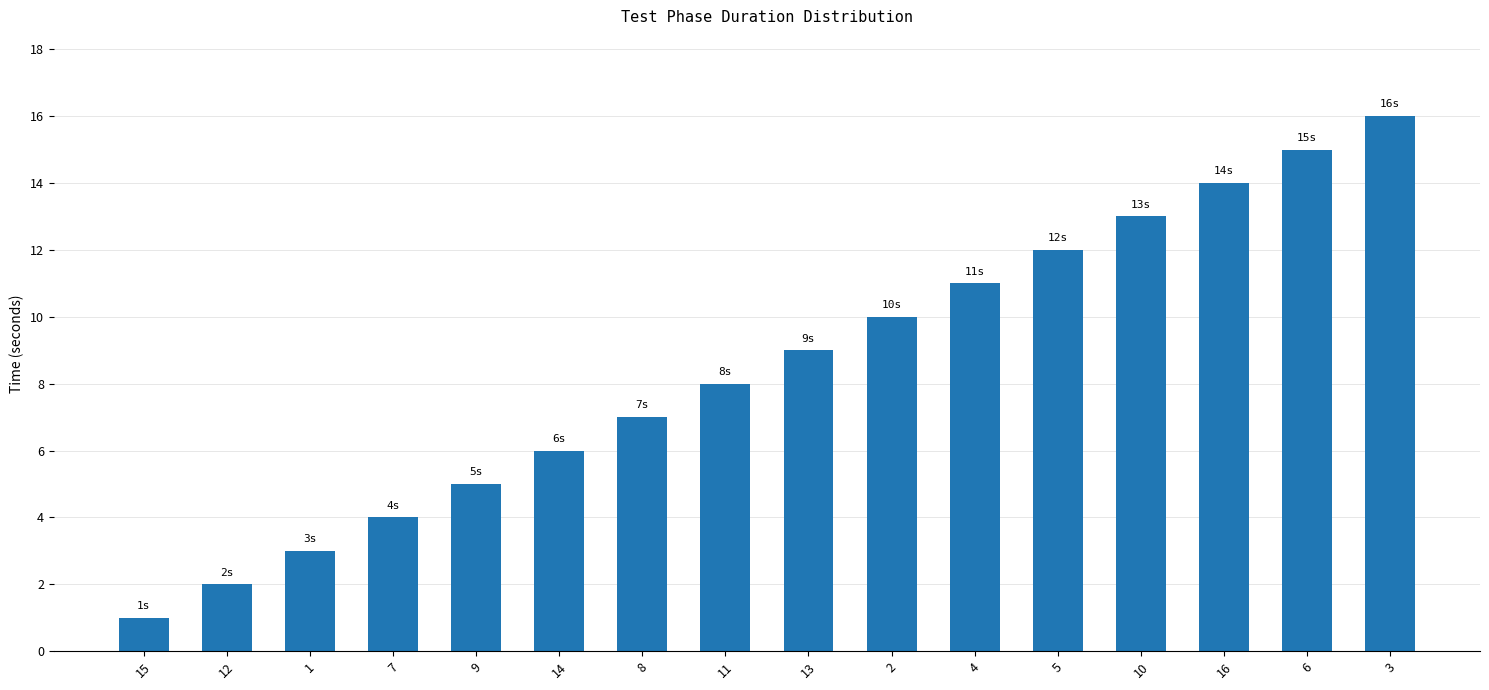

What is the value of the 13th bar from the left?

13